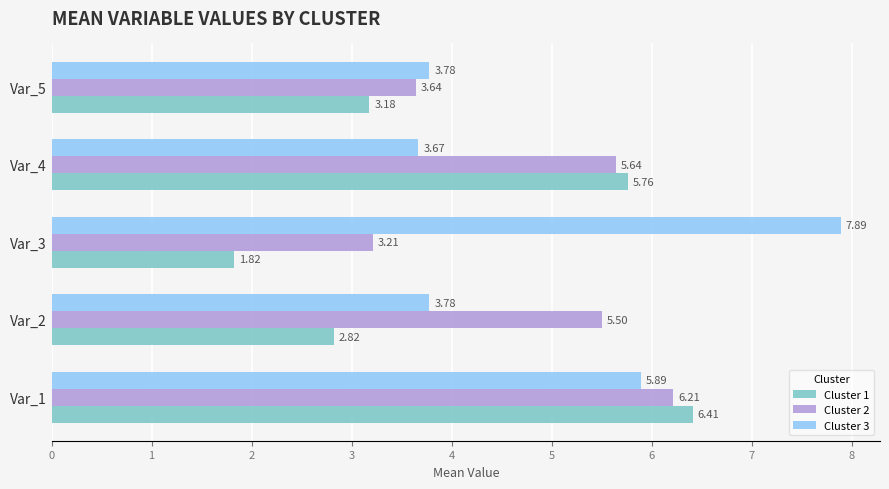

At which label is Cluster 2 closest to 4?

Var_5